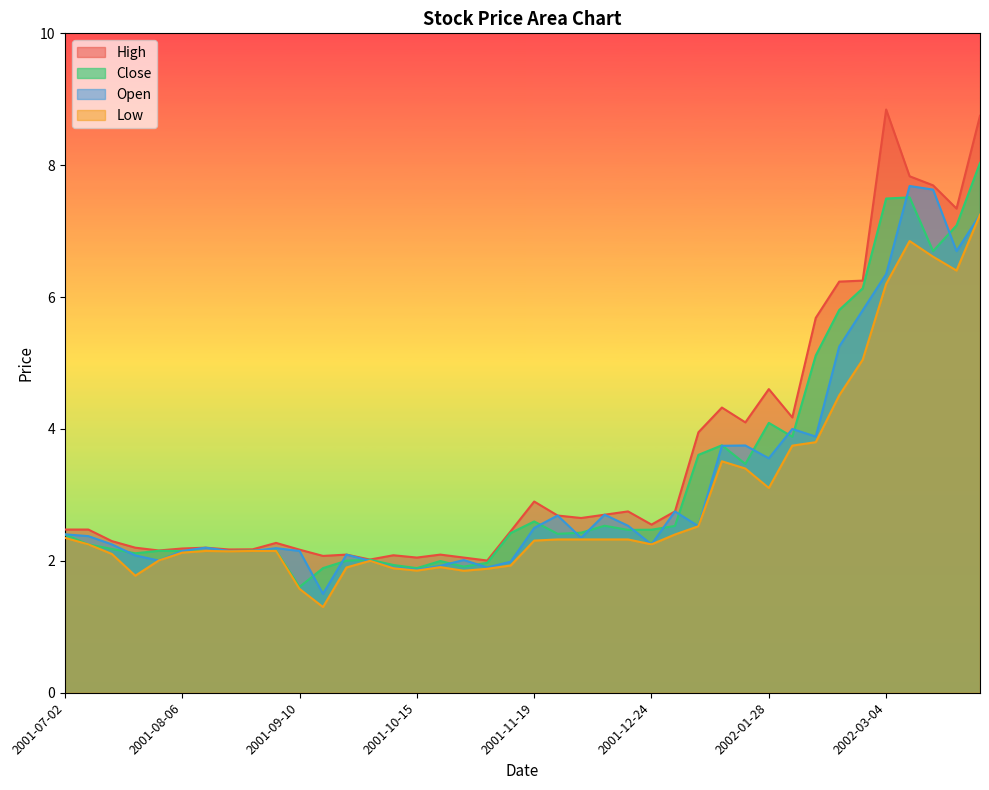

At which category does Close reach its first local peak?

2001-07-30